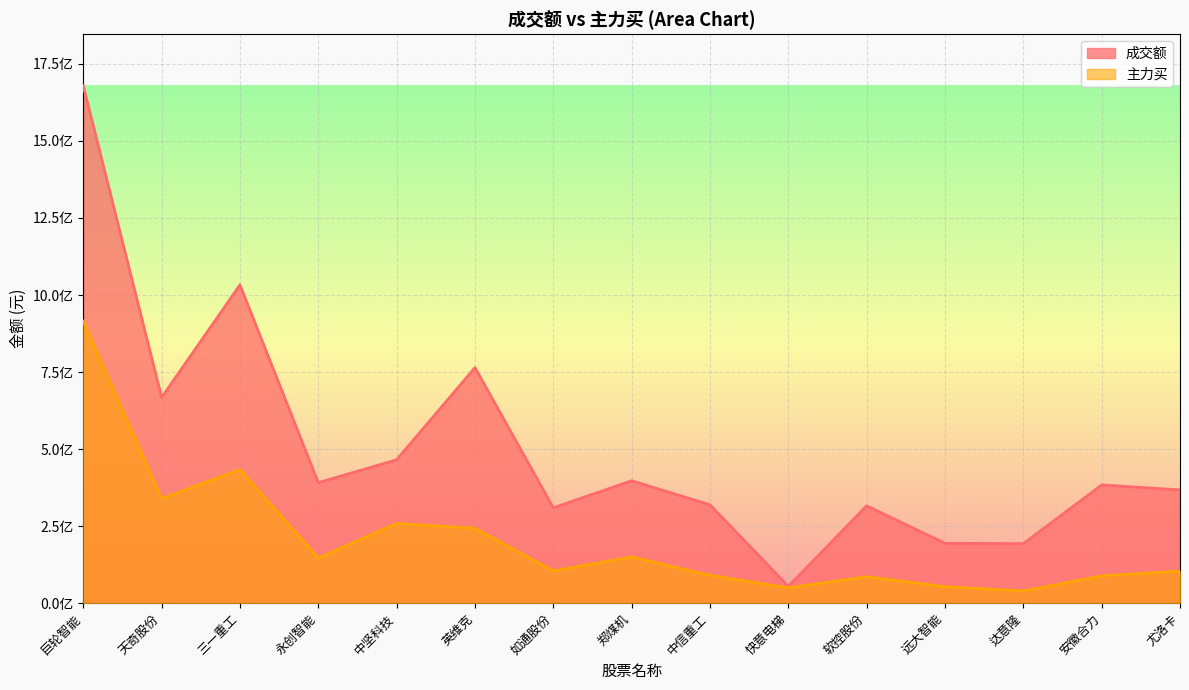

How many distinct data groups are displayed?

2